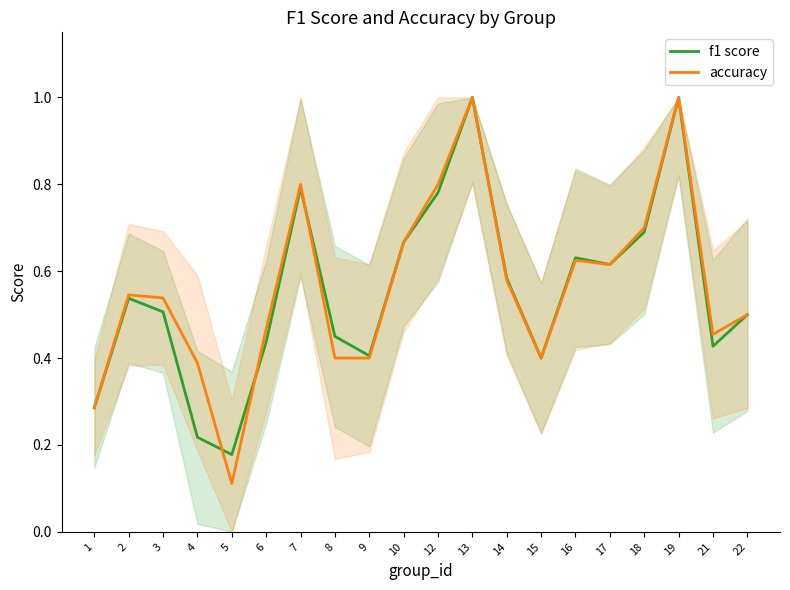

What is the lowest value of the accuracy series?

0.1